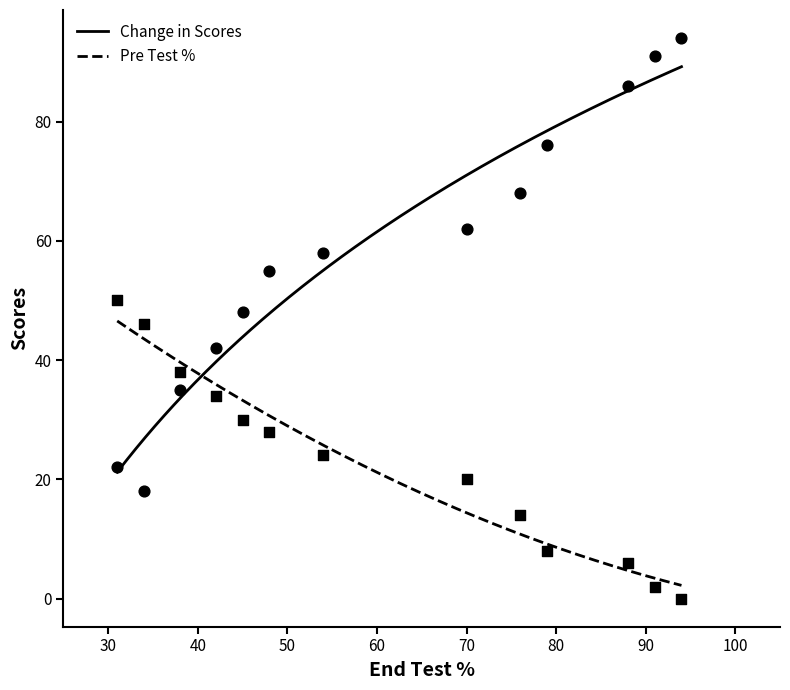

Is the value of Change in Scores at 31 greater than the value of Pre Test % at 88?

Yes